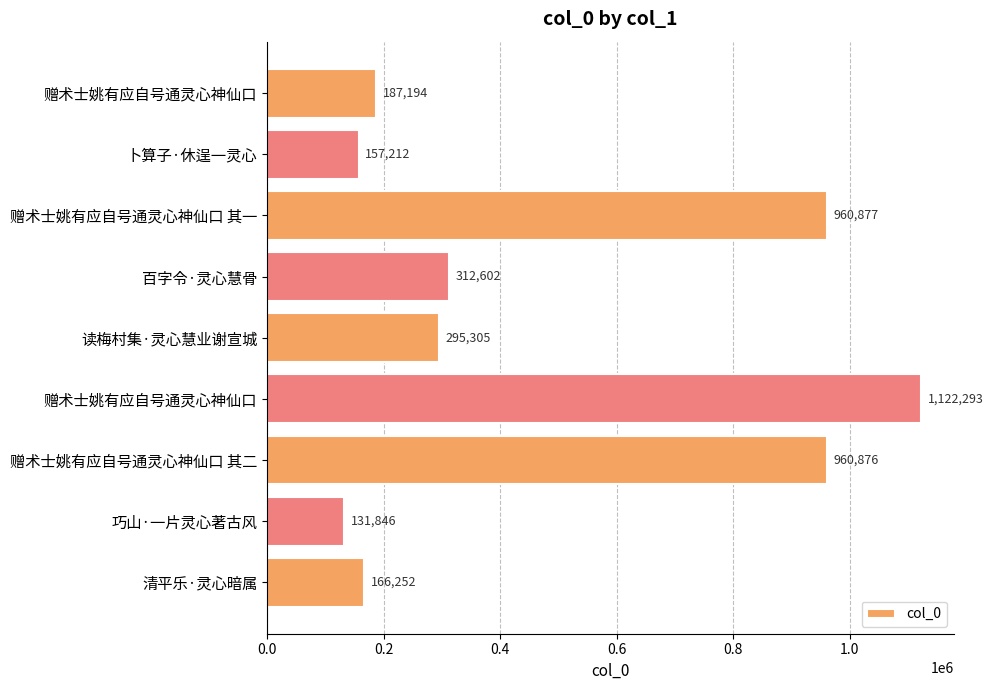

What is the difference between the maximum and minimum values?

990447